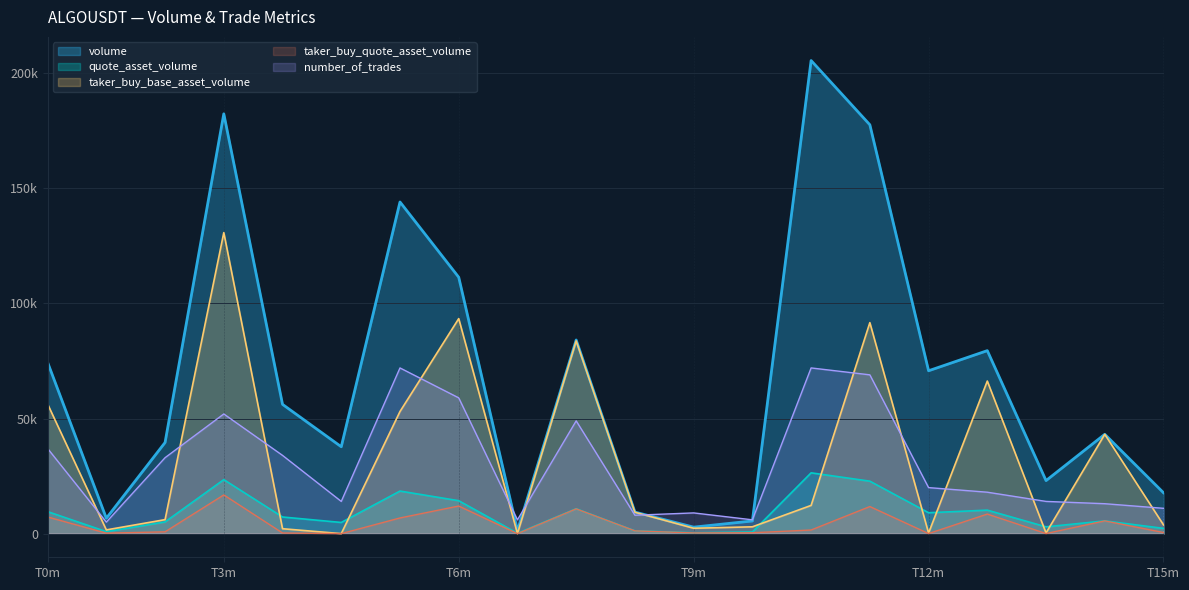

The value of taker_buy_quote_asset_volume at T3m is 16821.7. True or false?

True